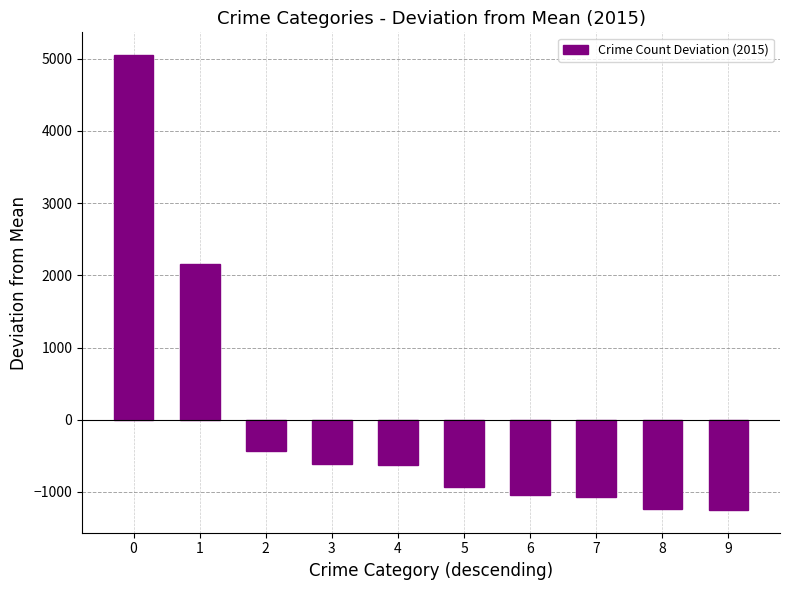

Is it true that the value at 9 is -1249?

True